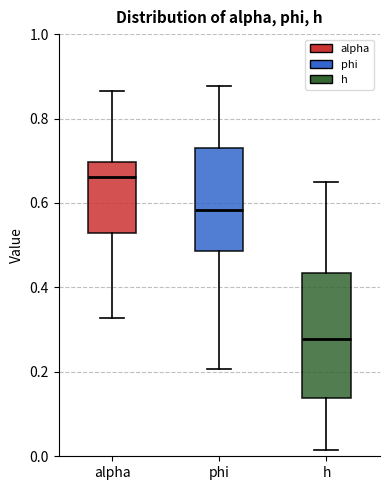

Reading left to right, read every box against the y-axis: the position of its median line, the range the box covers, and the ends of its whiskers. The values are not printed on the chart, so give them approximately, as read against the axis.

alpha: median 0.66, box 0.52 to 0.70, whiskers 0.32 to 0.86
phi: median 0.58, box 0.48 to 0.74, whiskers 0.20 to 0.88
h: median 0.28, box 0.14 to 0.44, whiskers 0.02 to 0.64